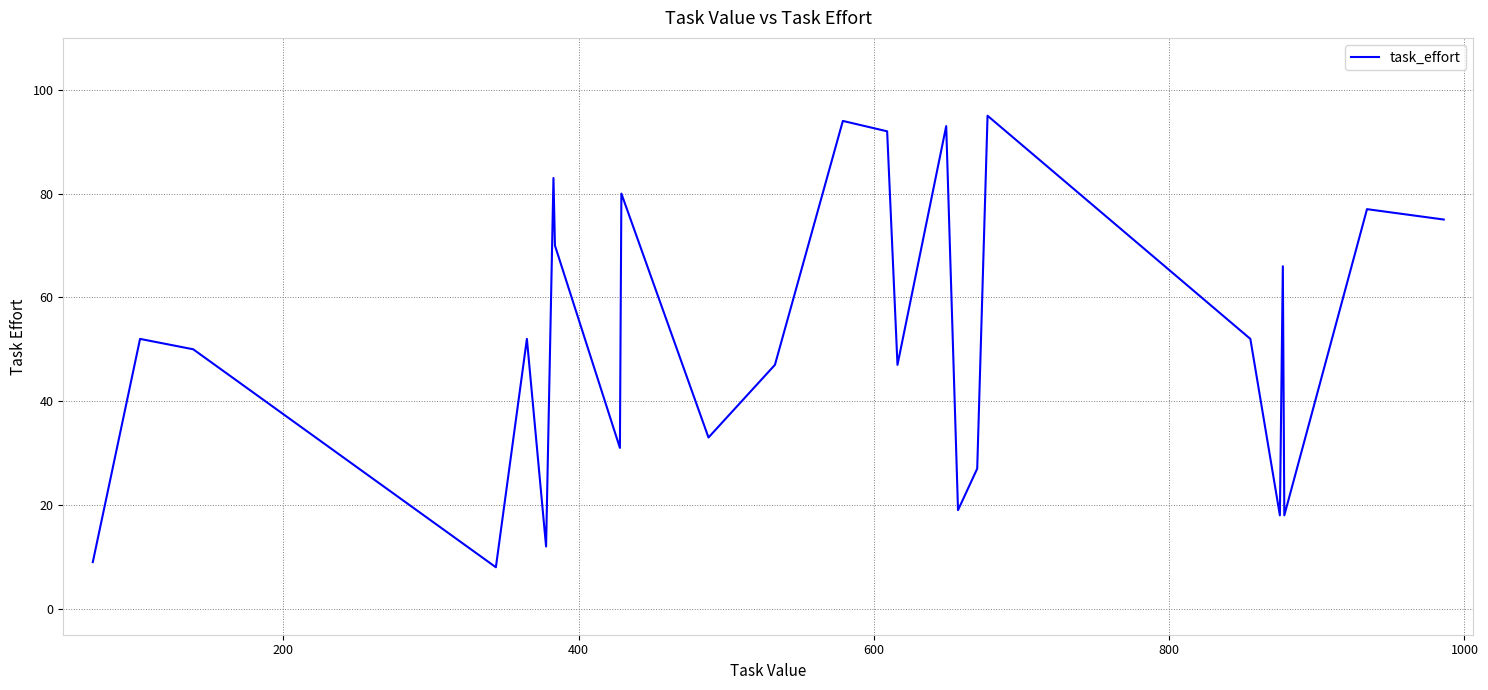

What is the smallest value displayed?

8